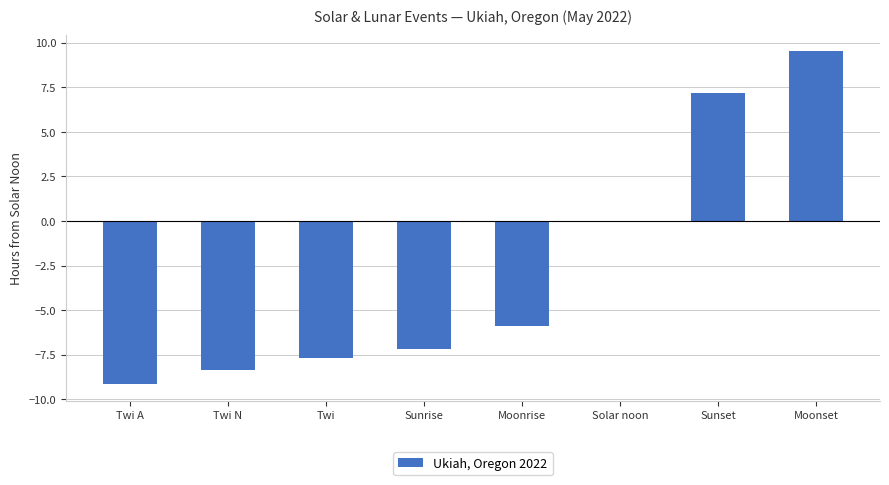

What is the sum of all values?

-21.7